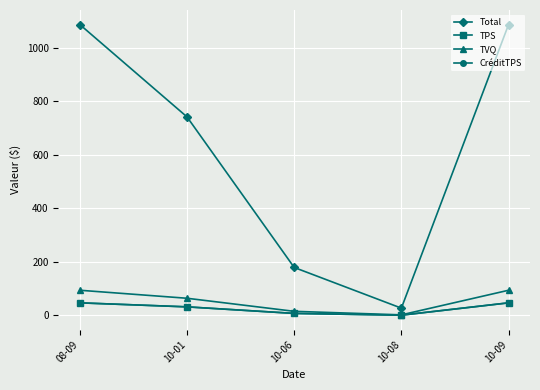

At which label does TPS reach its minimum?

10-08